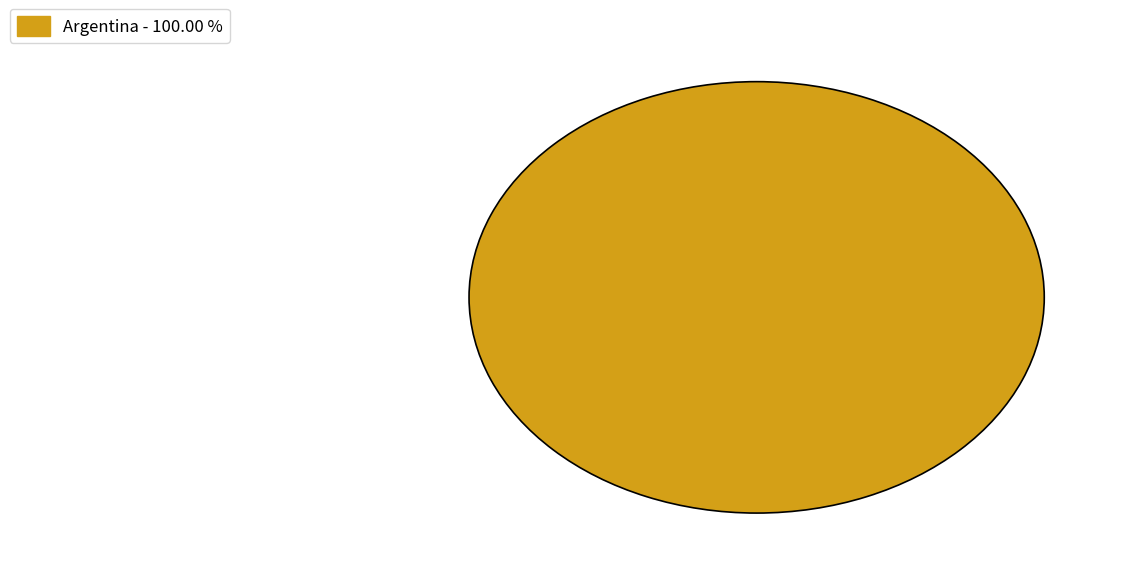

Is there a majority slice in this chart?

Yes